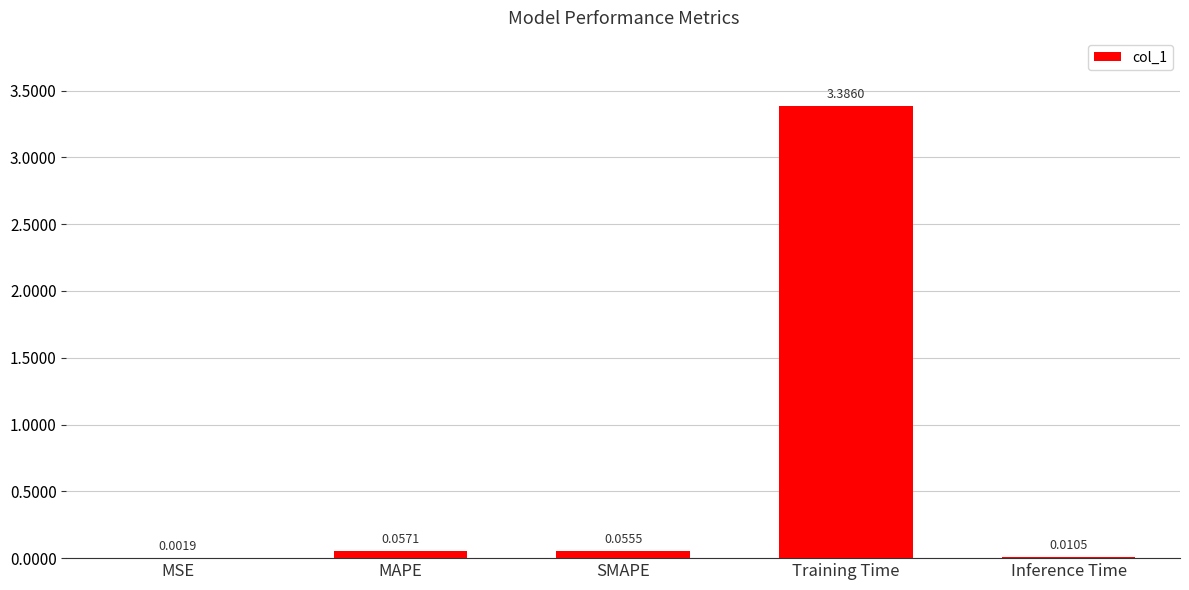

What is the greatest value displayed?

3.4